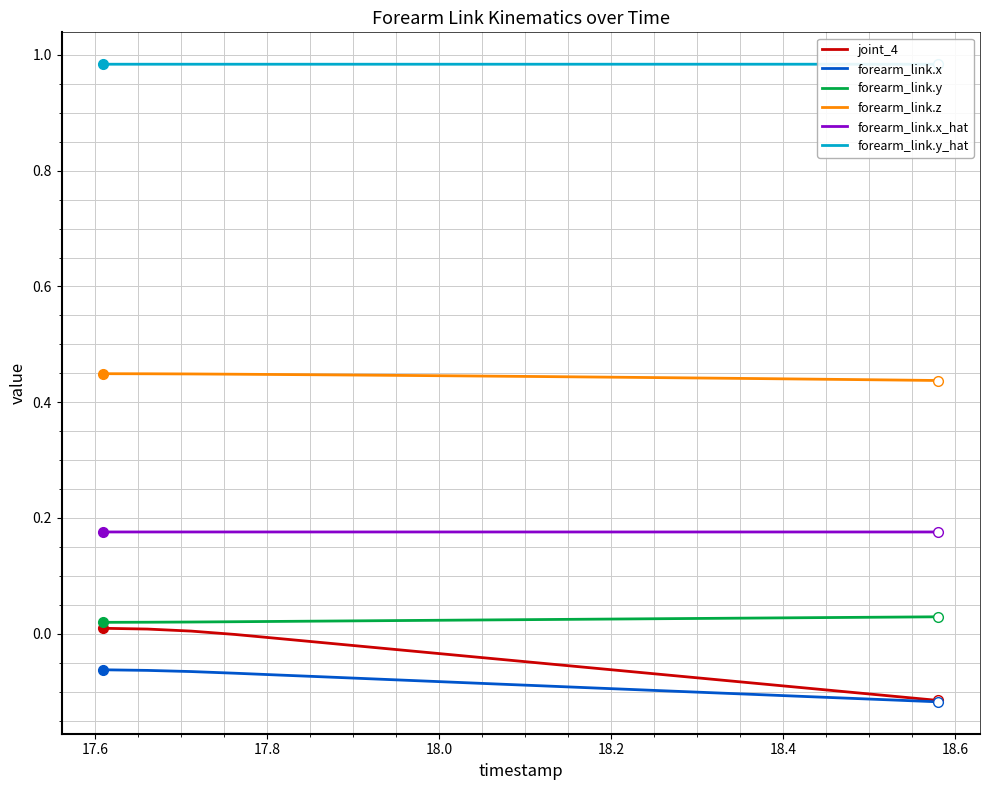

True or false: forearm_link.x and forearm_link.z intersect in this chart.

False